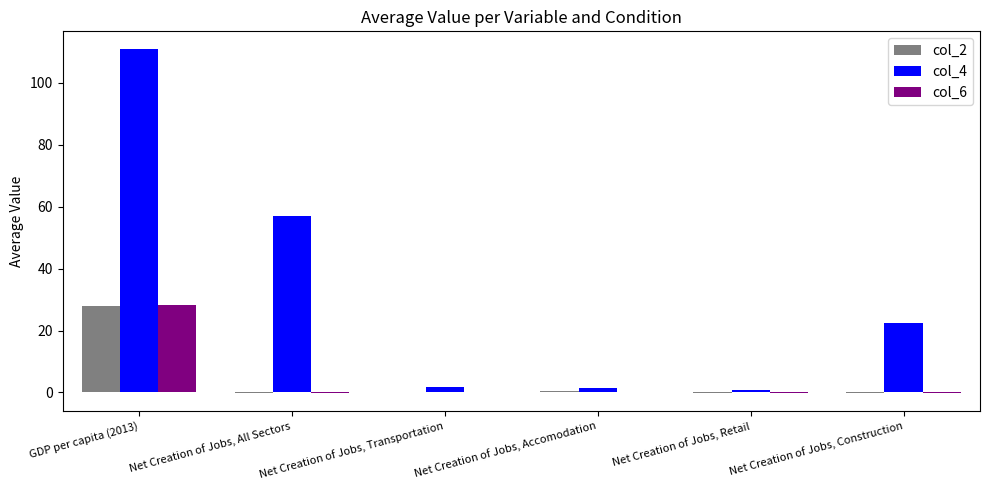

Which series has the largest total across all categories?

col_4